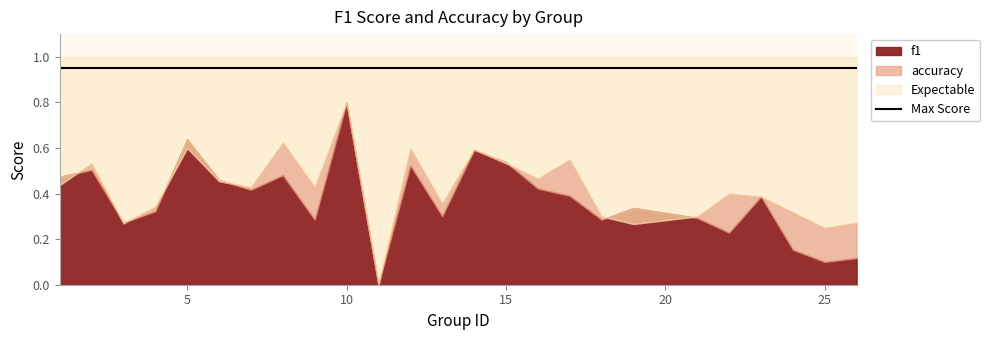

How many interior local valleys does the f1 series have?

8